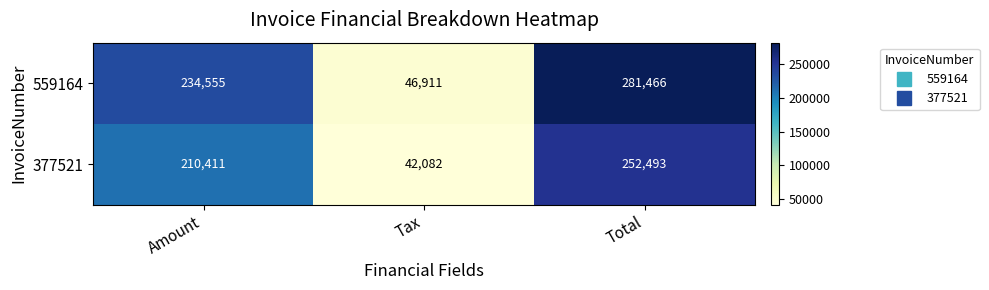

Which series has the widest spread of values?

559164